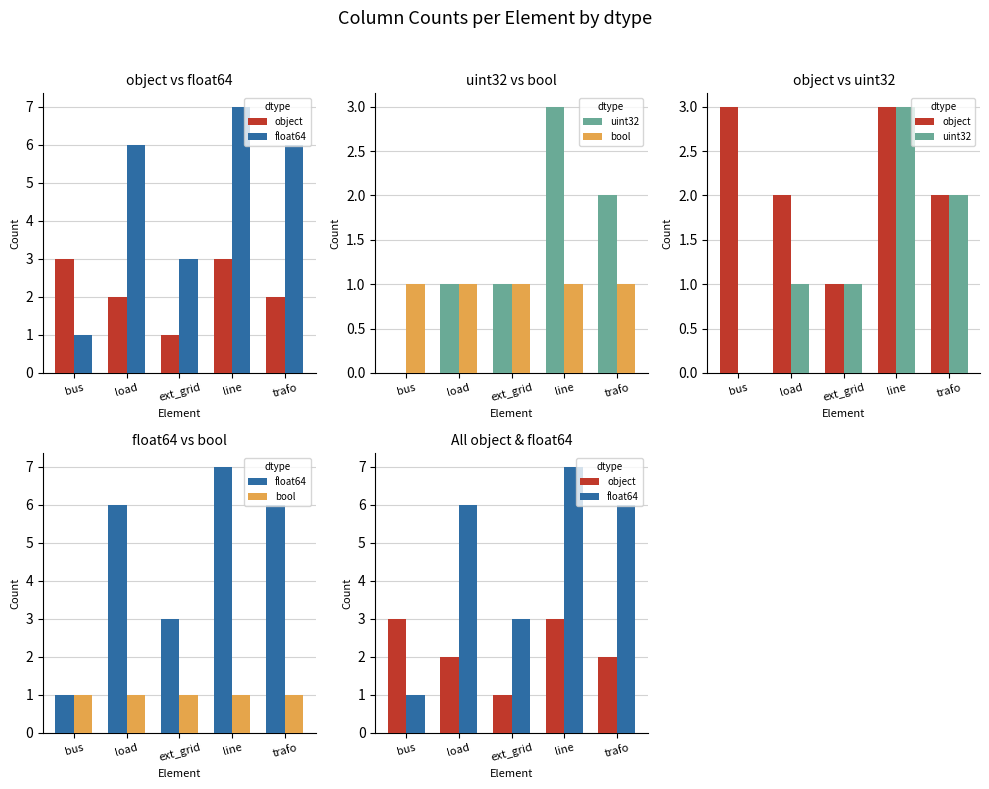

Reading right to left, transcribe all the data shown in this chart.

object: trafo=2	line=3	ext_grid=1	load=2	bus=3
float64: trafo=6	line=7	ext_grid=3	load=6	bus=1
uint32: trafo=2	line=3	ext_grid=1	load=1	bus=0
bool: trafo=1	line=1	ext_grid=1	load=1	bus=1